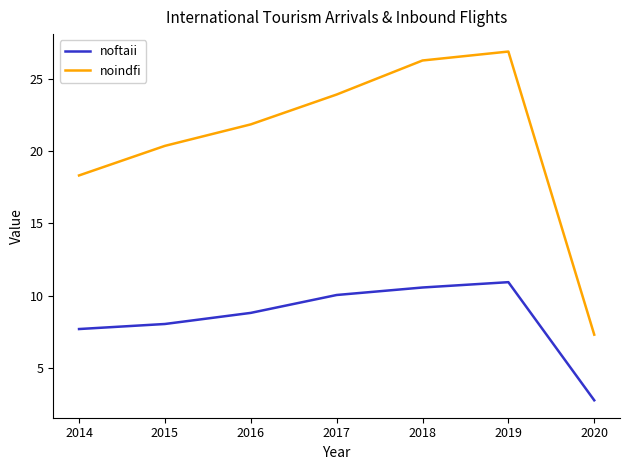

Read the noindfi value at 2015.

20.4